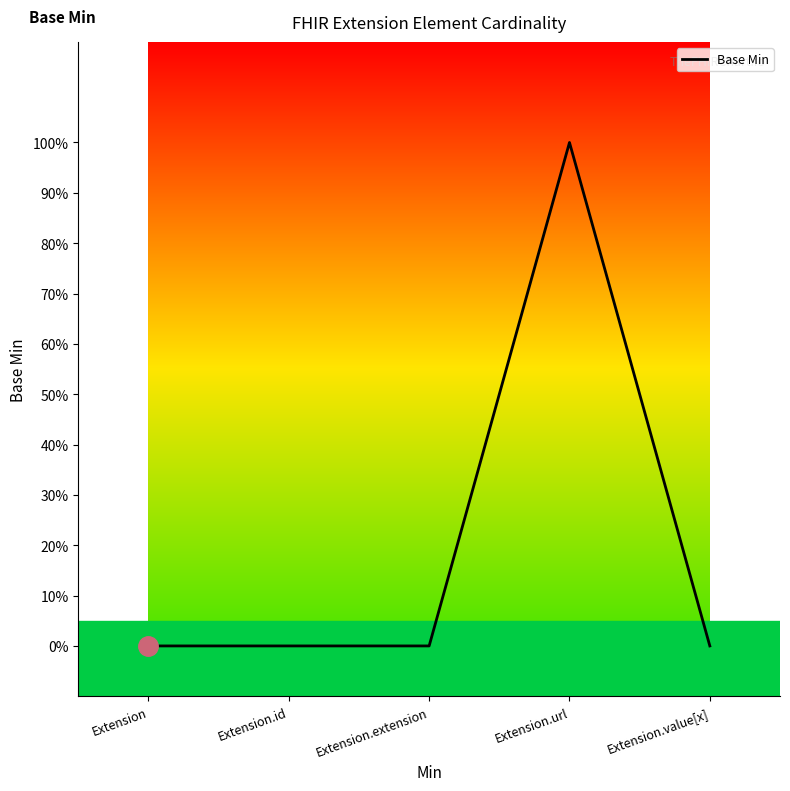

How many values are between 0 and 1?

5